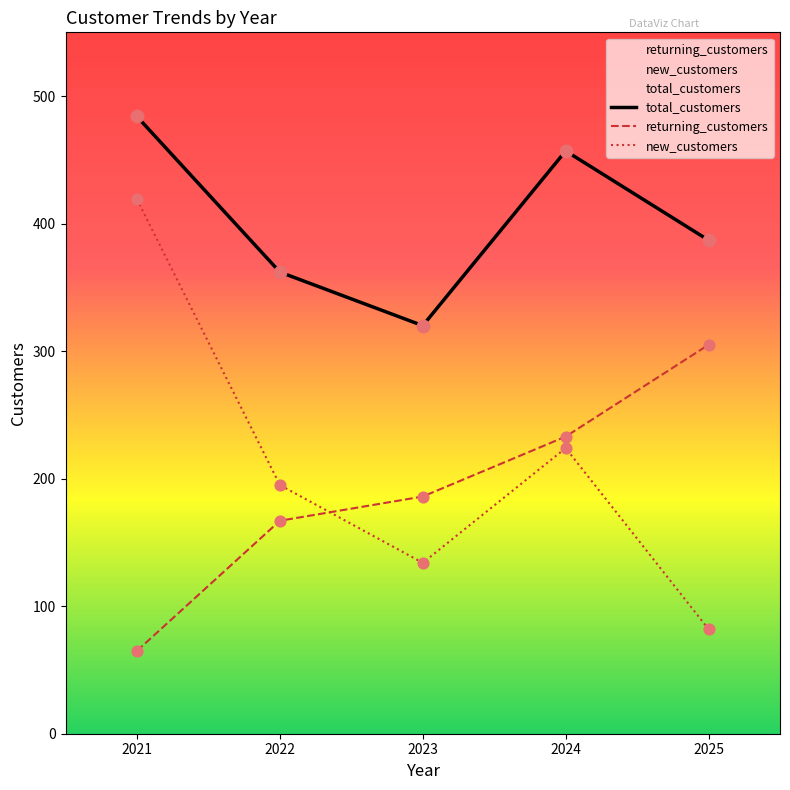

At how many categories does at least one series exceed 228?

5